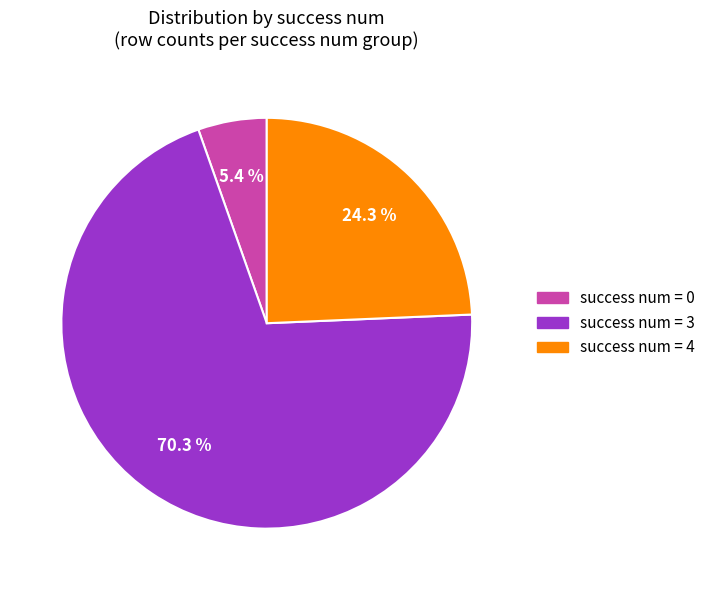

What is the largest slice in the pie chart?

success num = 3